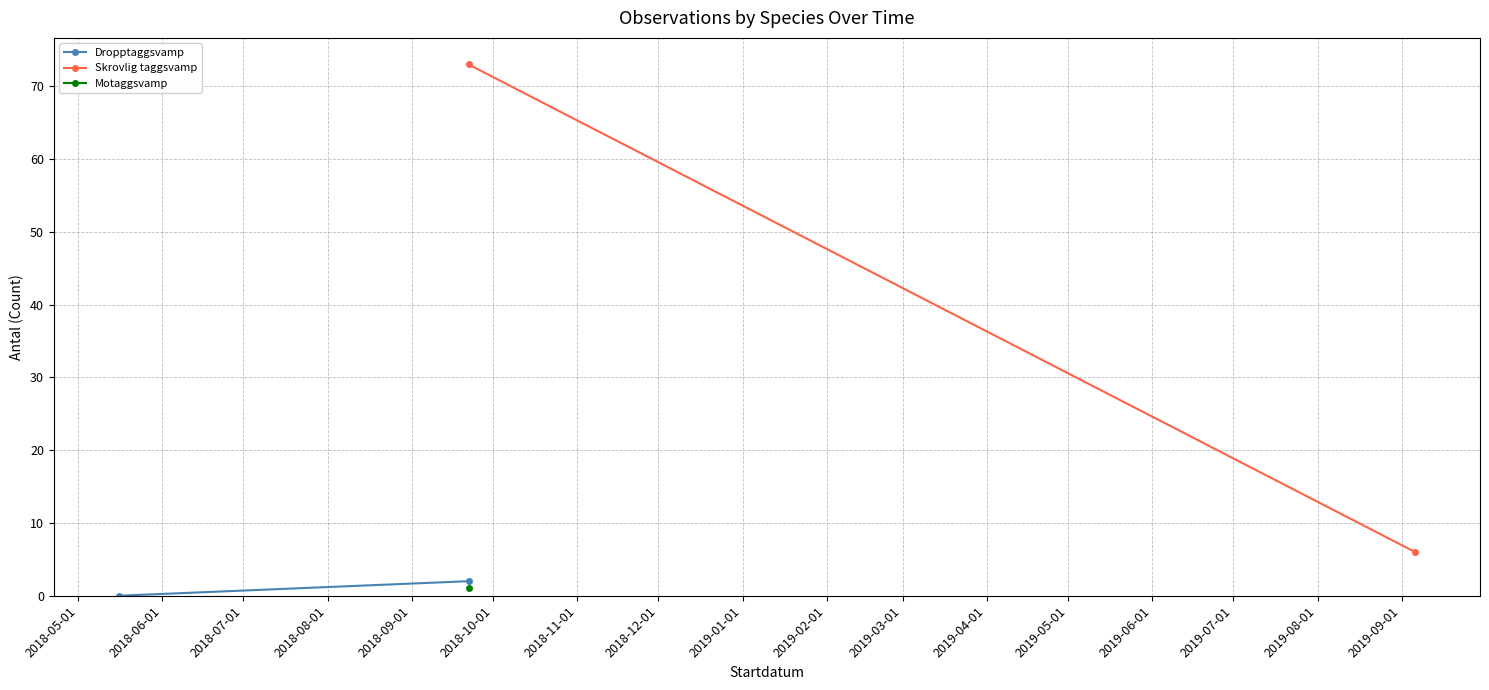

What is the sum of the Dropptaggsvamp values at 2018-06-01 and 2018-05-01?

2